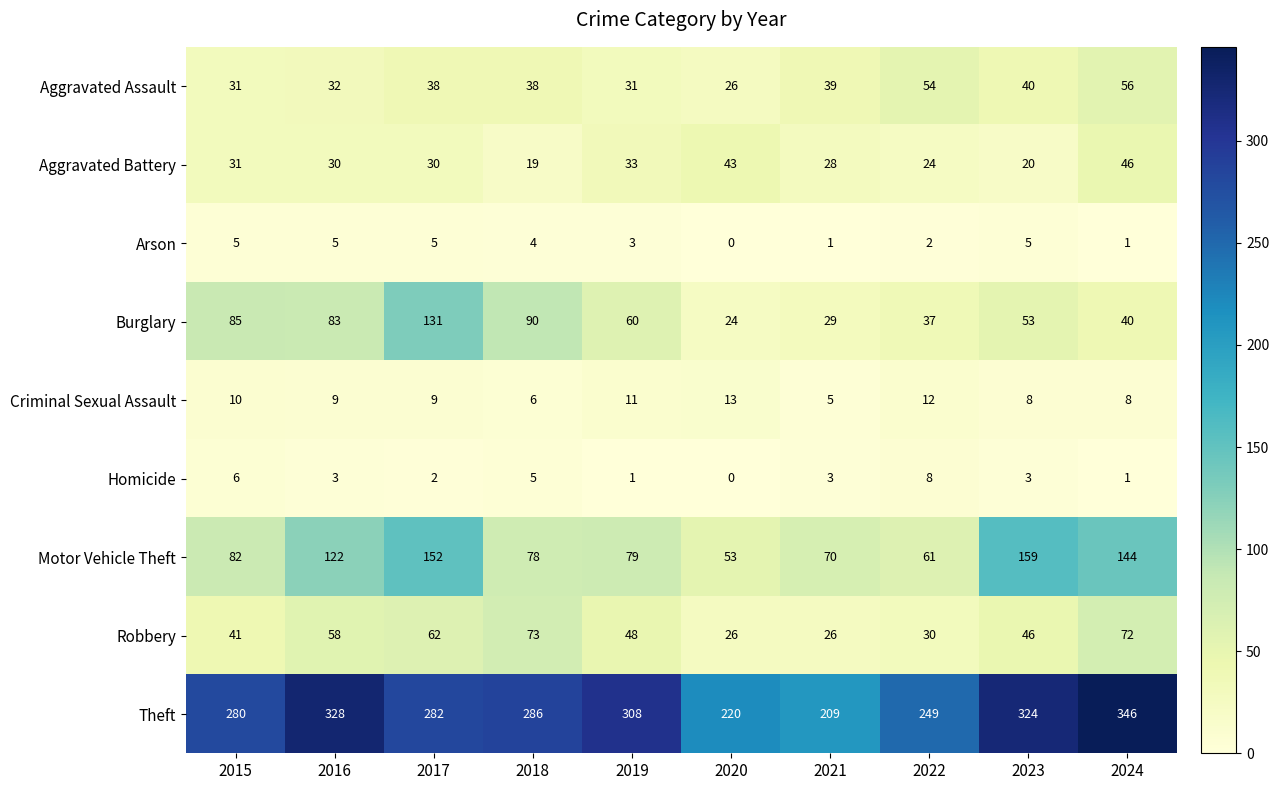

The Homicide series shows 3 at 2020. True or false?

False